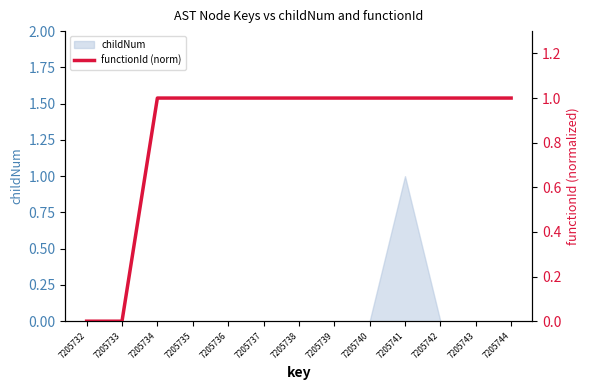

How many lines are shown in the chart?

1